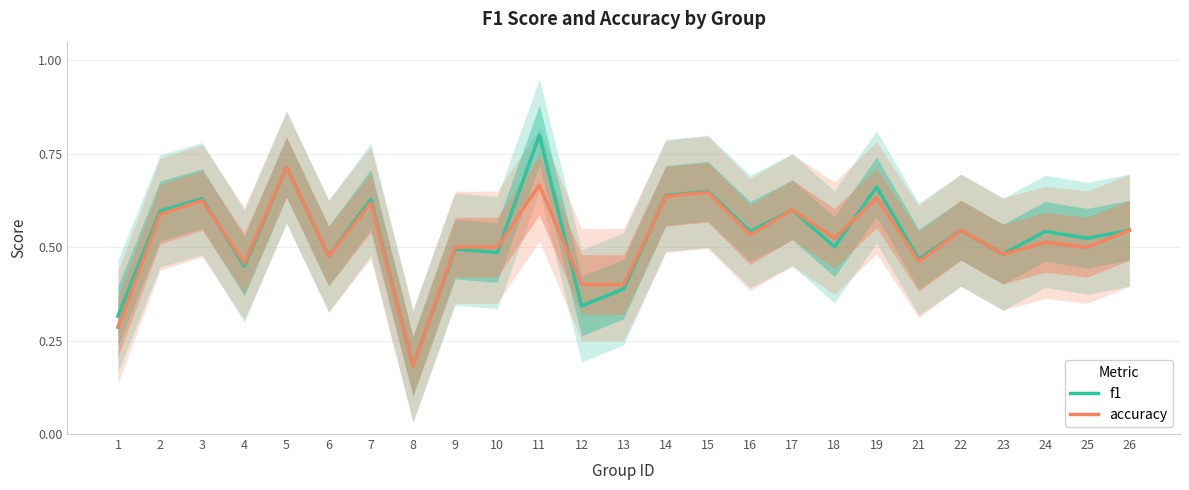

What is the average value of the accuracy series?

0.5